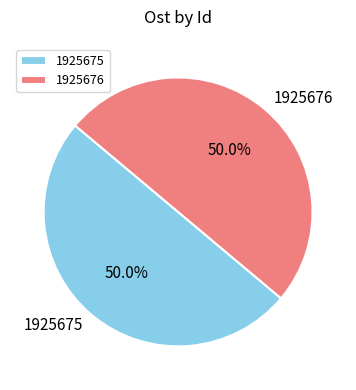

Count the number of slices in the pie.

2